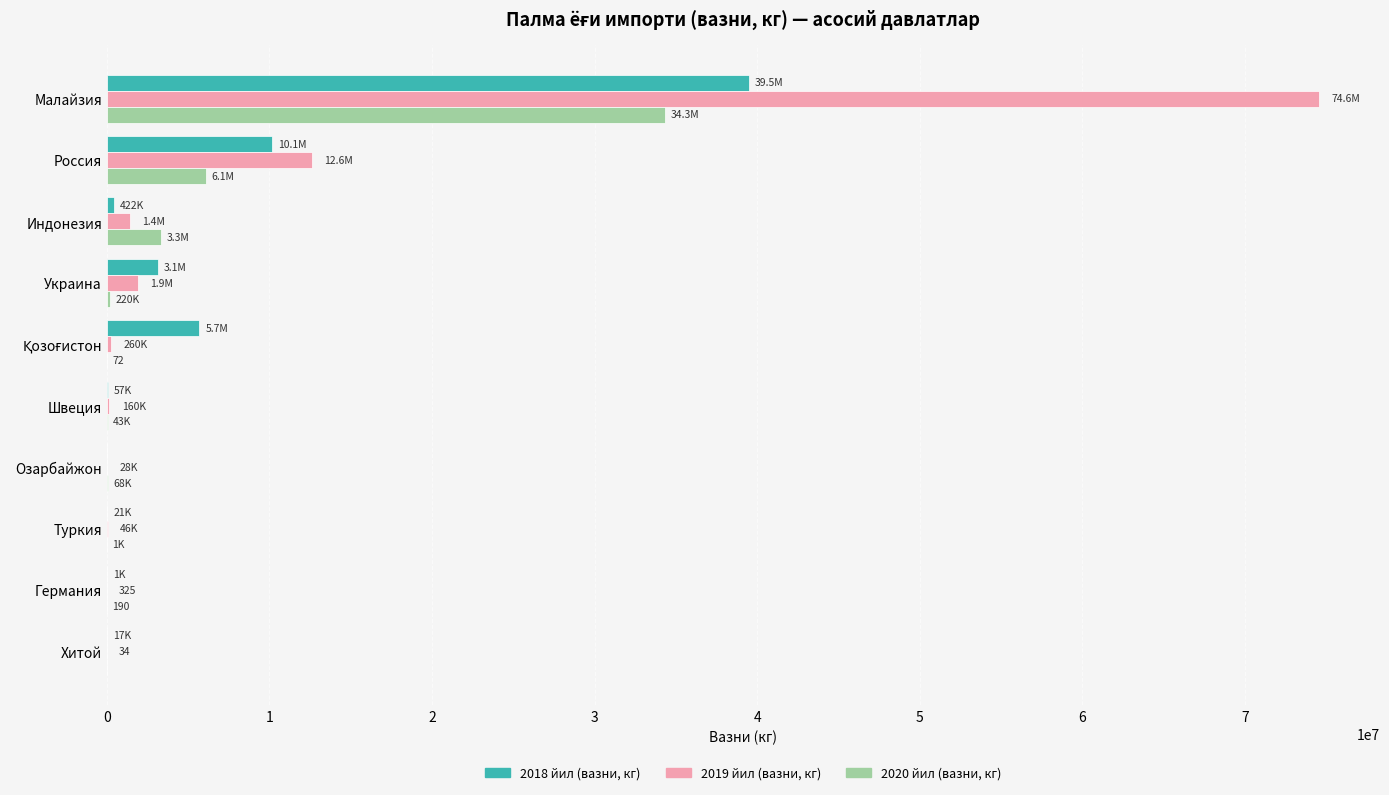

What is the sum of all 2020 йил (вазни, кг) values?

44094136.1